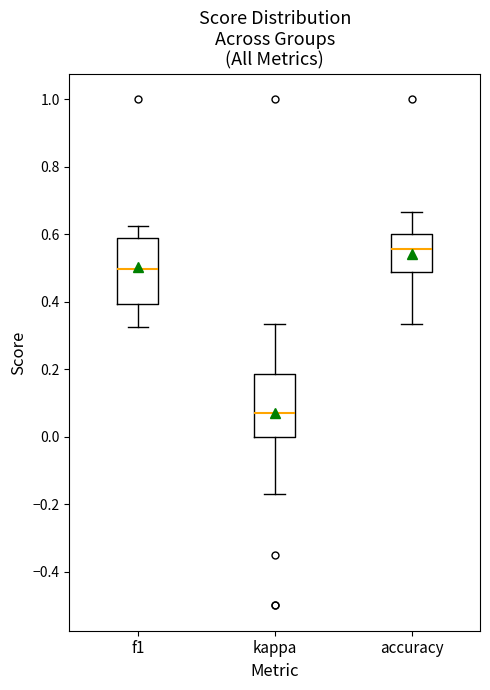

Reading left to right, transcribe this box plot: for each box, give where its median line is, the range the box spans, and where its two whiskers end, as read against the y-axis. The values are not printed on the chart, so give them approximately, as read against the axis.

f1: median 0.50, box 0.40 to 0.58, whiskers 0.32 to 0.62
kappa: median 0.08, box 0.00 to 0.18, whiskers -0.18 to 0.34
accuracy: median 0.56, box 0.48 to 0.60, whiskers 0.34 to 0.66